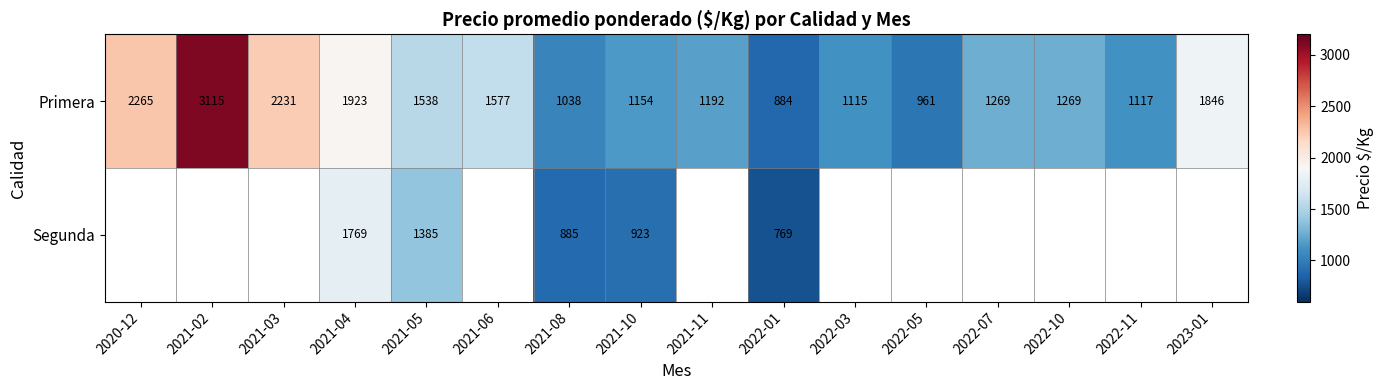

Between 2021-10 and 2020-12, which is larger?

2020-12